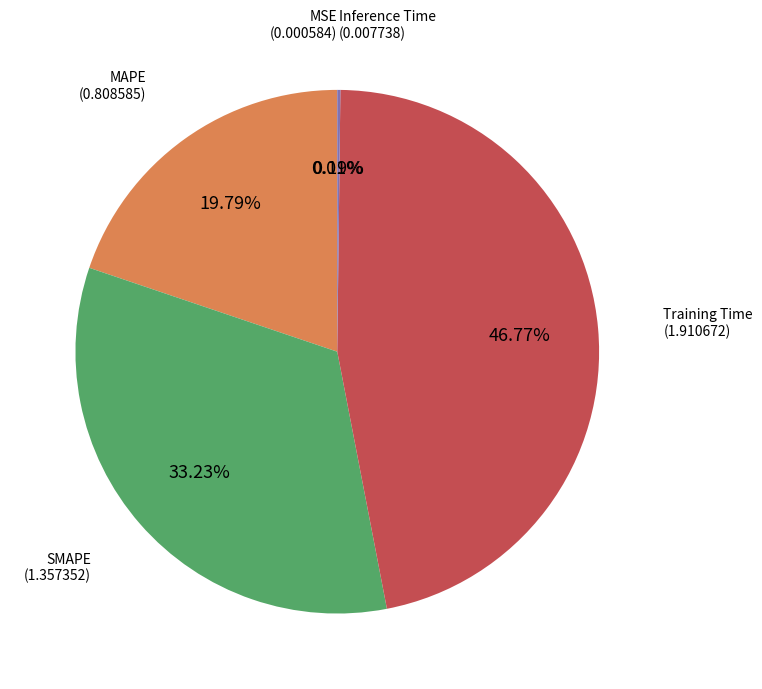

Does any single category account for the majority?

No